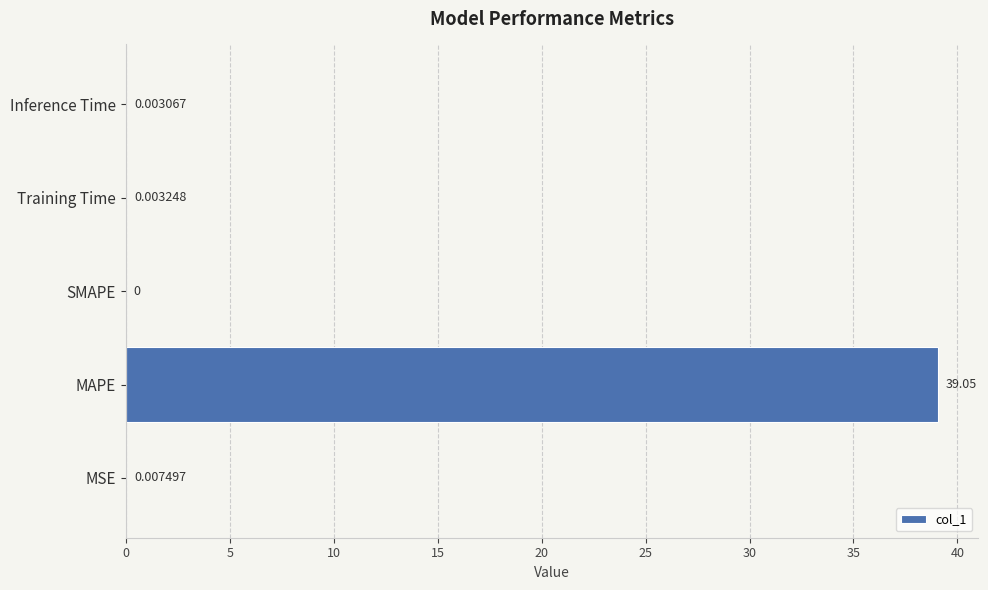

Does the chart contain stacked bars?

No